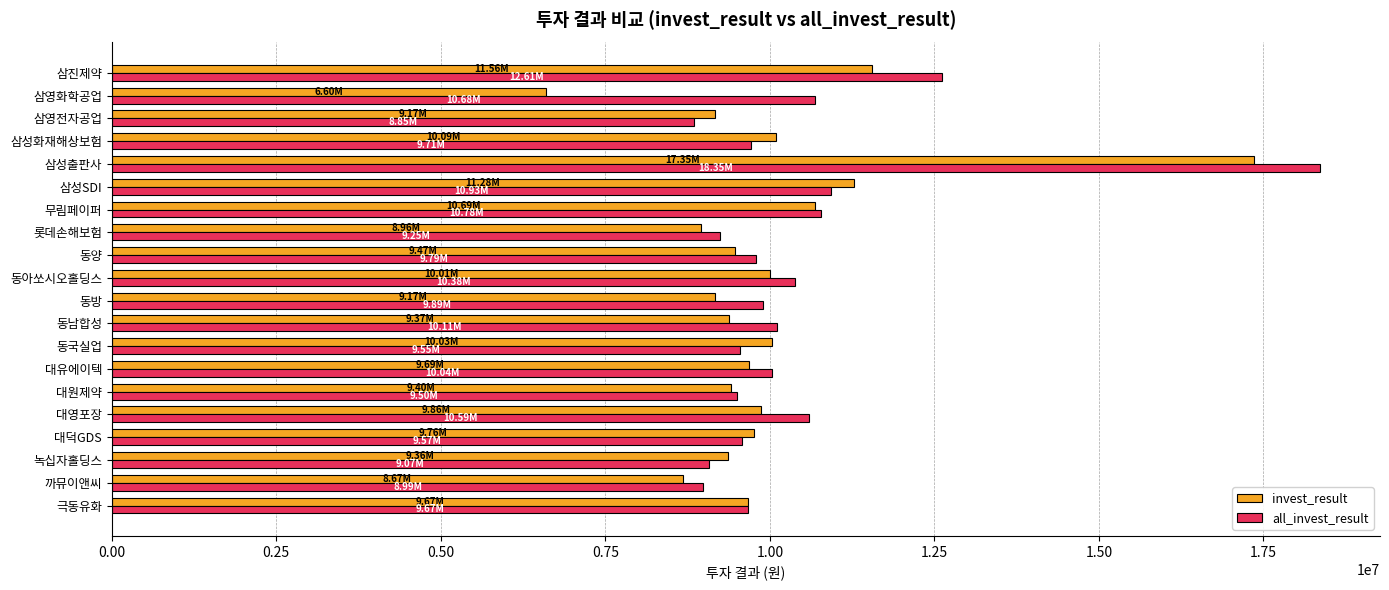

At how many categories does at least one series exceed 17431908?

1